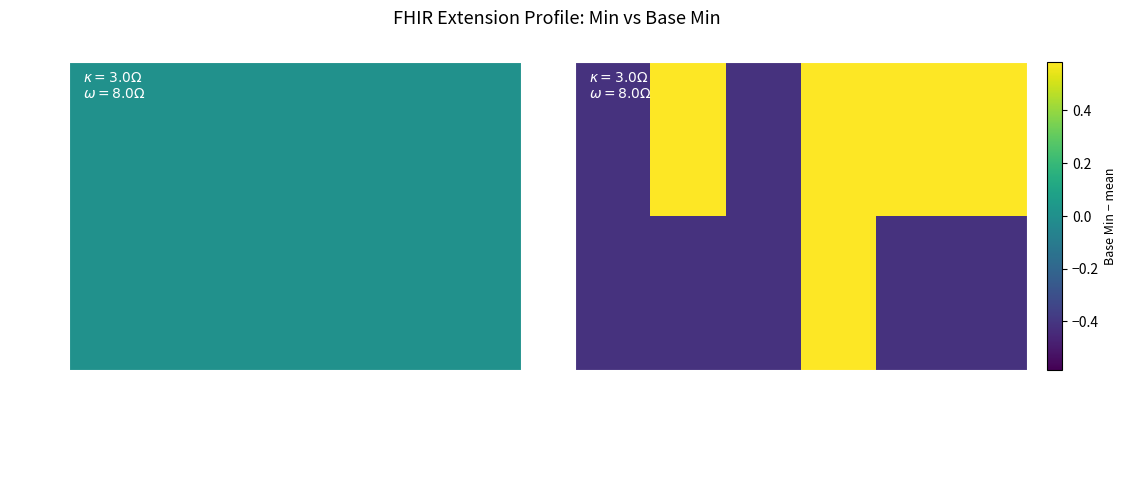

List the series in order of their overall mean, lowest first.

Min=0, Min=1